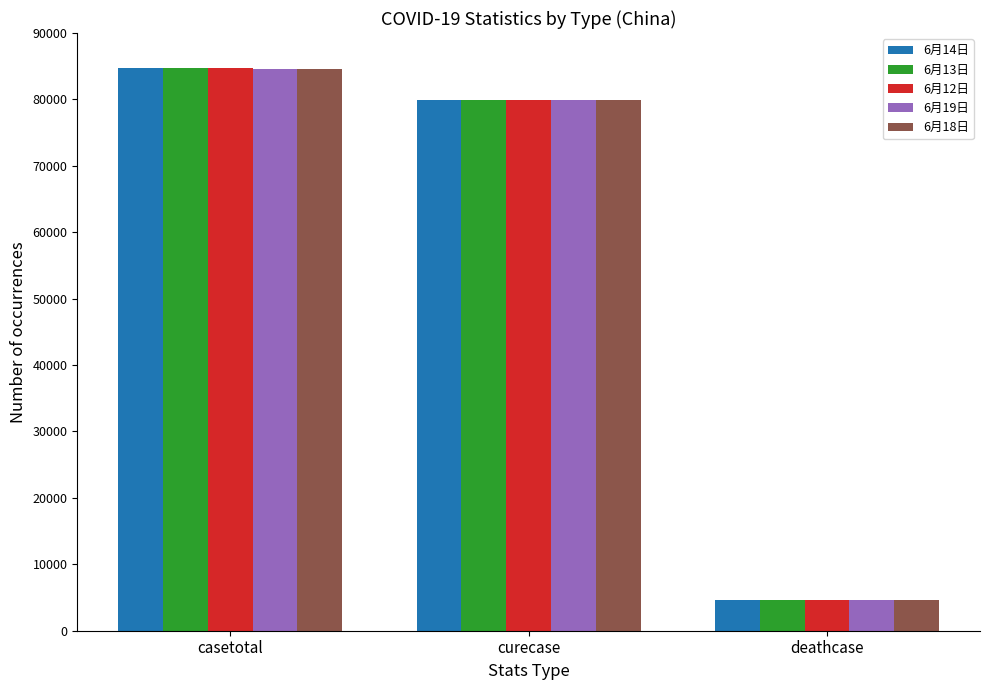

How many series are shown in this chart?

5